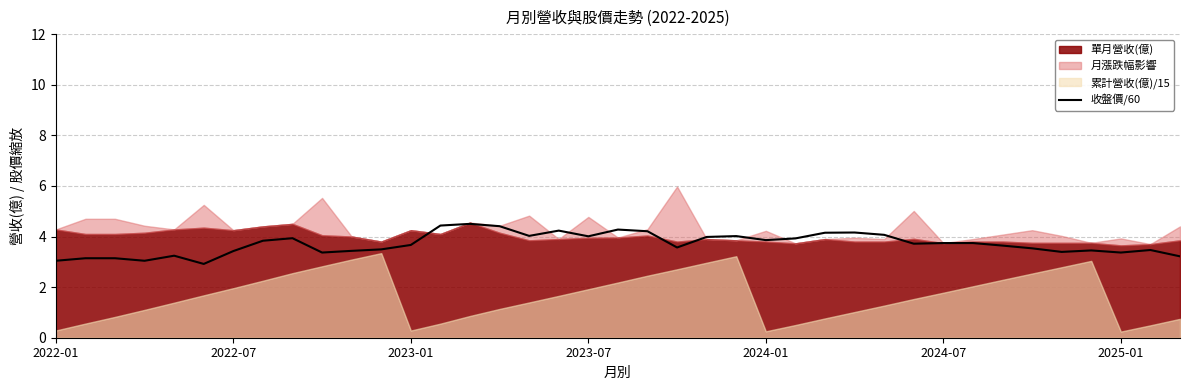

What is the lowest value of the 收盤價/60 series?

2.9